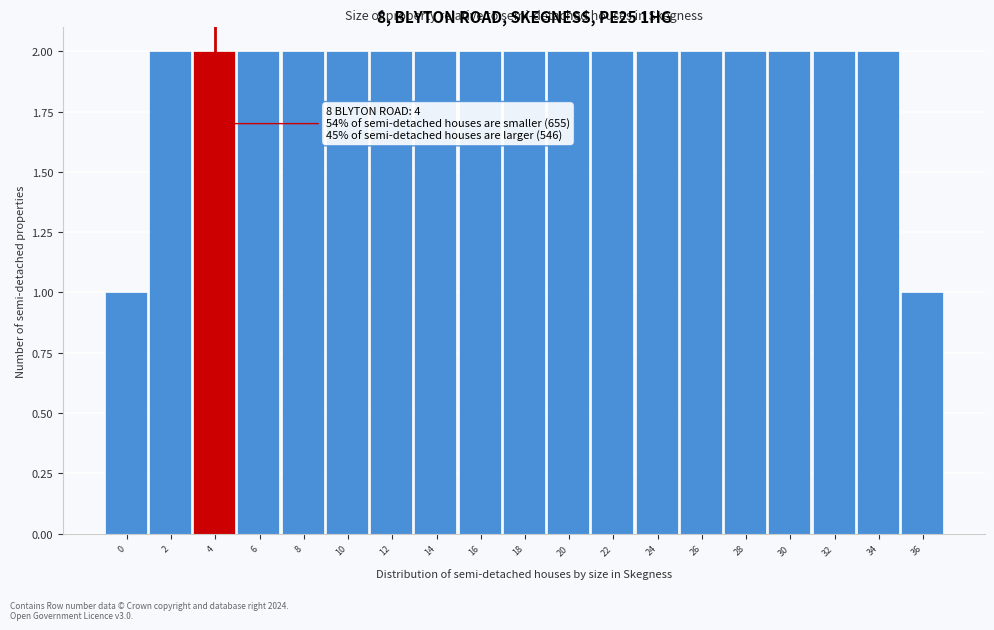

Reading left to right, extract all data points from this chart.

0=1	2=2	4=2	6=2	8=2	10=2	12=2	14=2	16=2	18=2	20=2	22=2	24=2	26=2	28=2	30=2	32=2	34=2	36=1